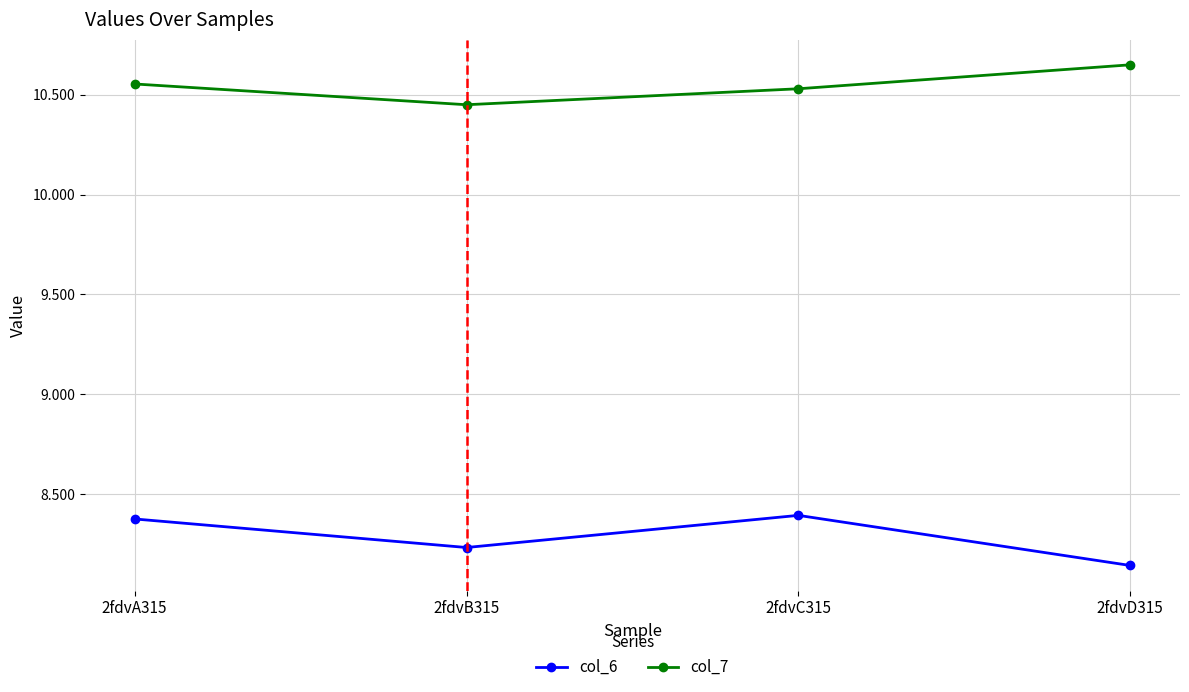

Where is the first local maximum for col_6?

2fdvC315